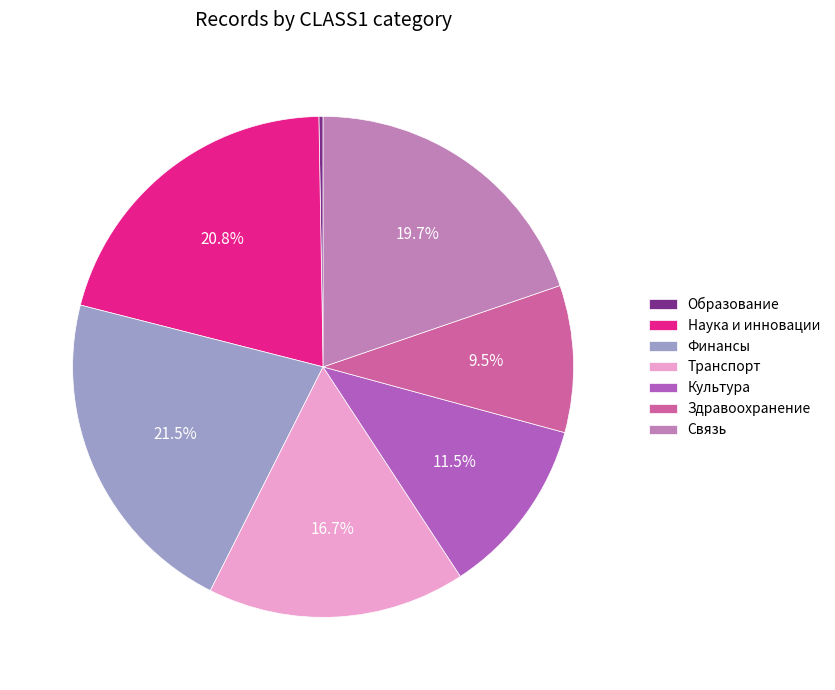

Approximately how many times larger is the value at Культура compared to Финансы?

0.5